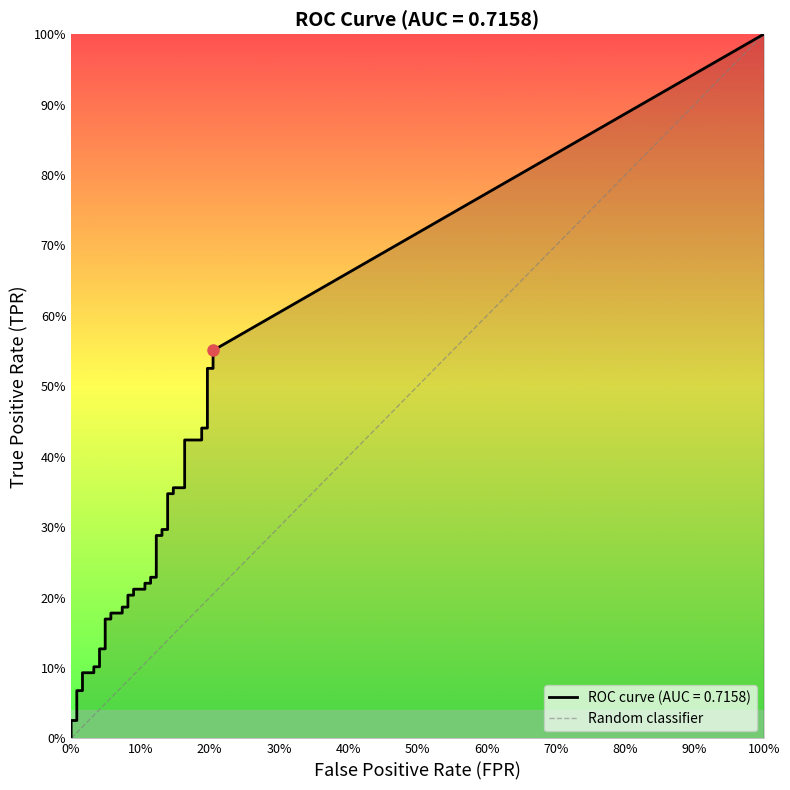

How many data points are less than 1?

1